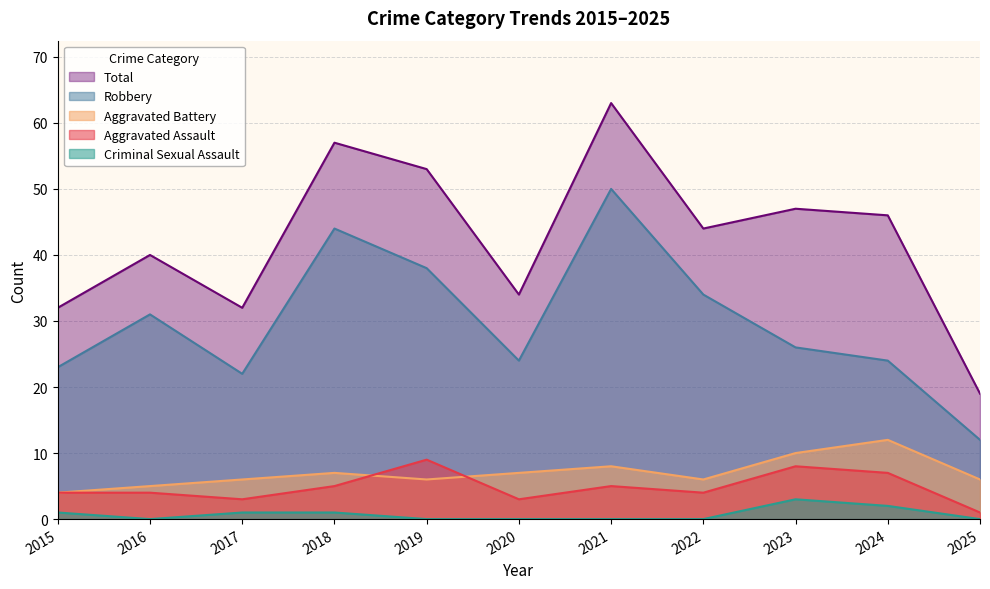

What is the value of the Aggravated Battery point at the 2nd from the left?

5